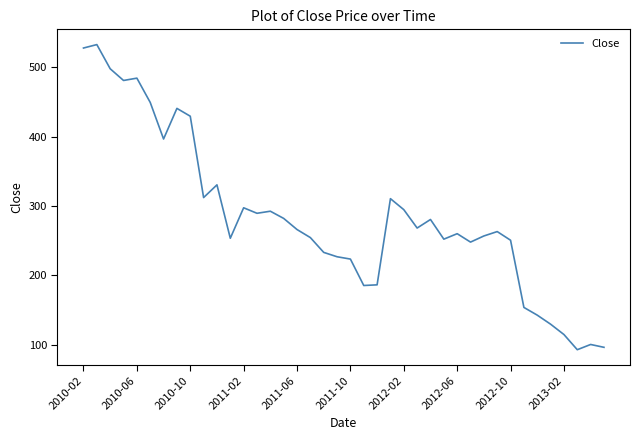

What is the difference between the maximum and minimum values?

440.5